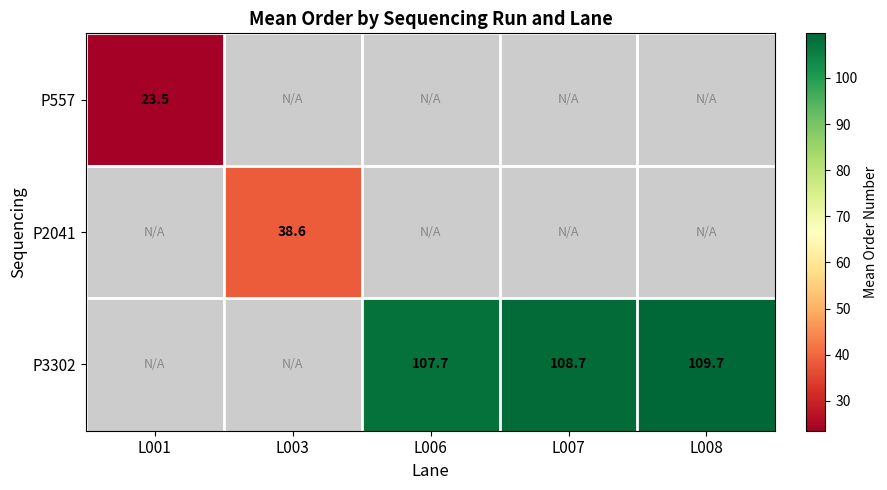

True or false: P557 has a value of 23.5 at L001.

True